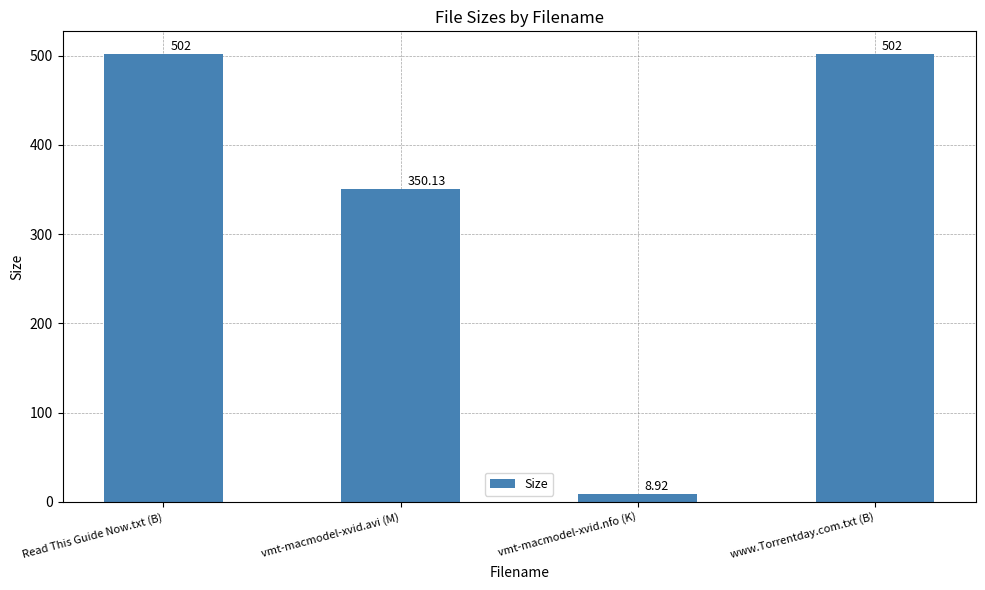

What is the average value?

340.8